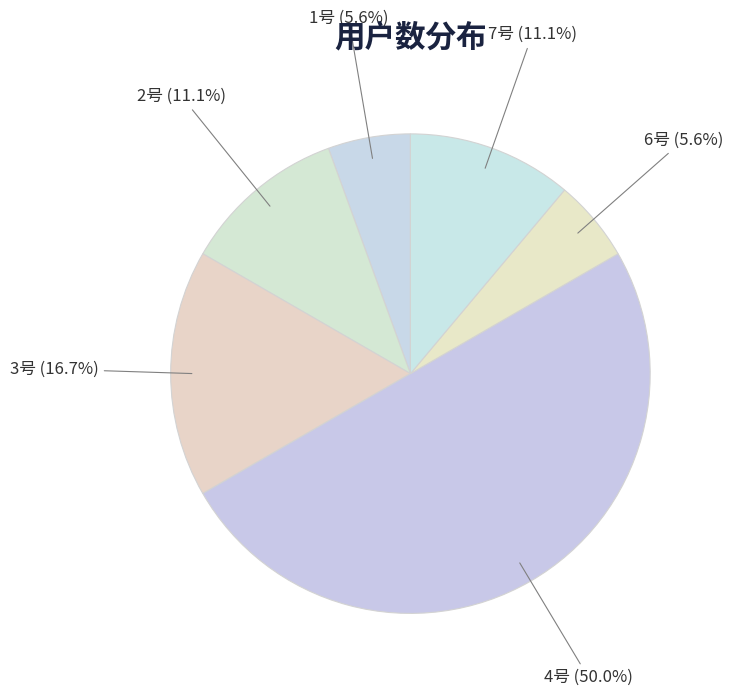

Count the number of slices in the pie.

6